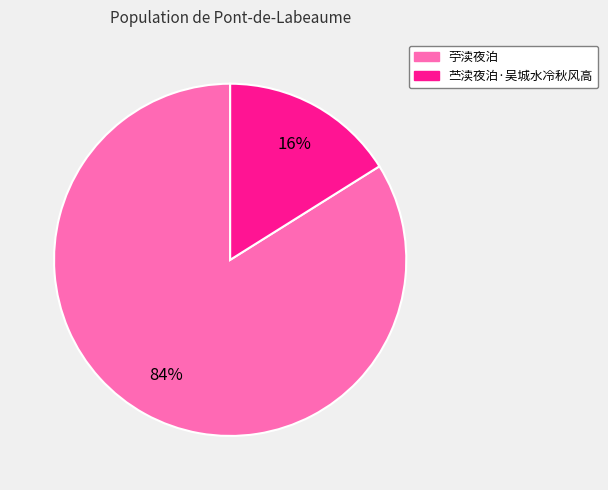

Combined, do 苎渎夜泊·吴城水冷秋风高 and 苧渎夜泊 account for over 50%?

Yes